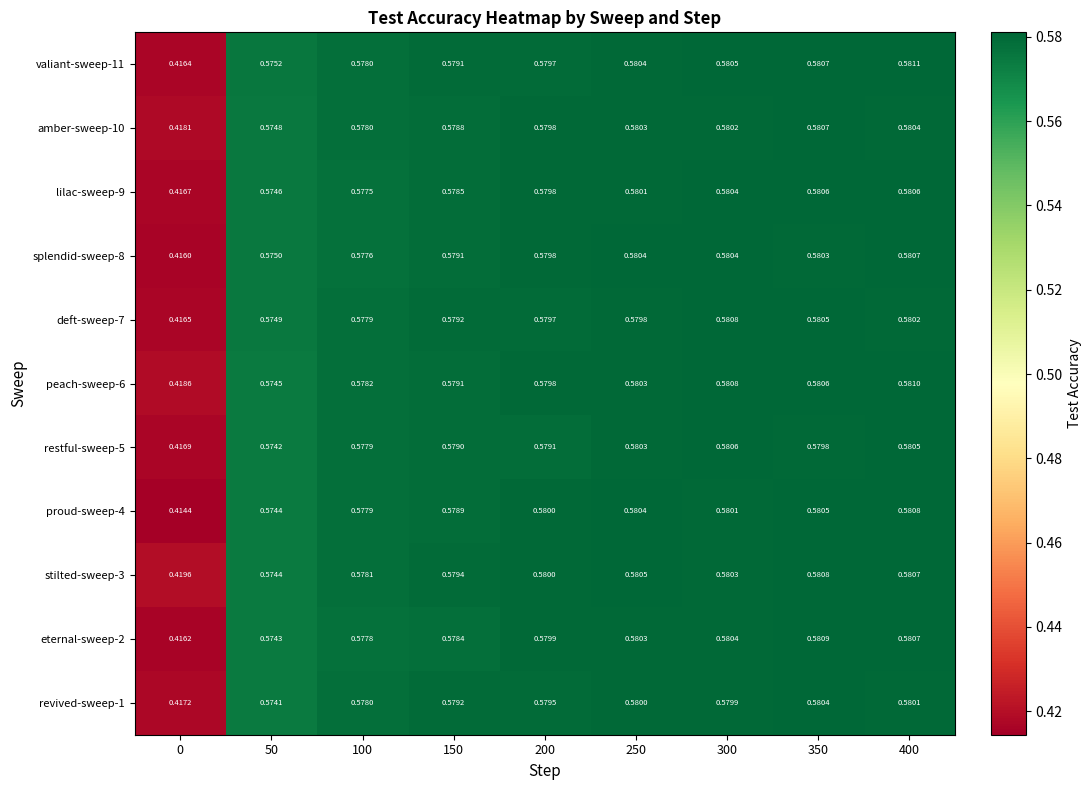

Rank the series by their maximum value, from lowest to highest.

revived-sweep-1, restful-sweep-5, lilac-sweep-9, splendid-sweep-8, amber-sweep-10, proud-sweep-4, deft-sweep-7, stilted-sweep-3, eternal-sweep-2, peach-sweep-6, valiant-sweep-11